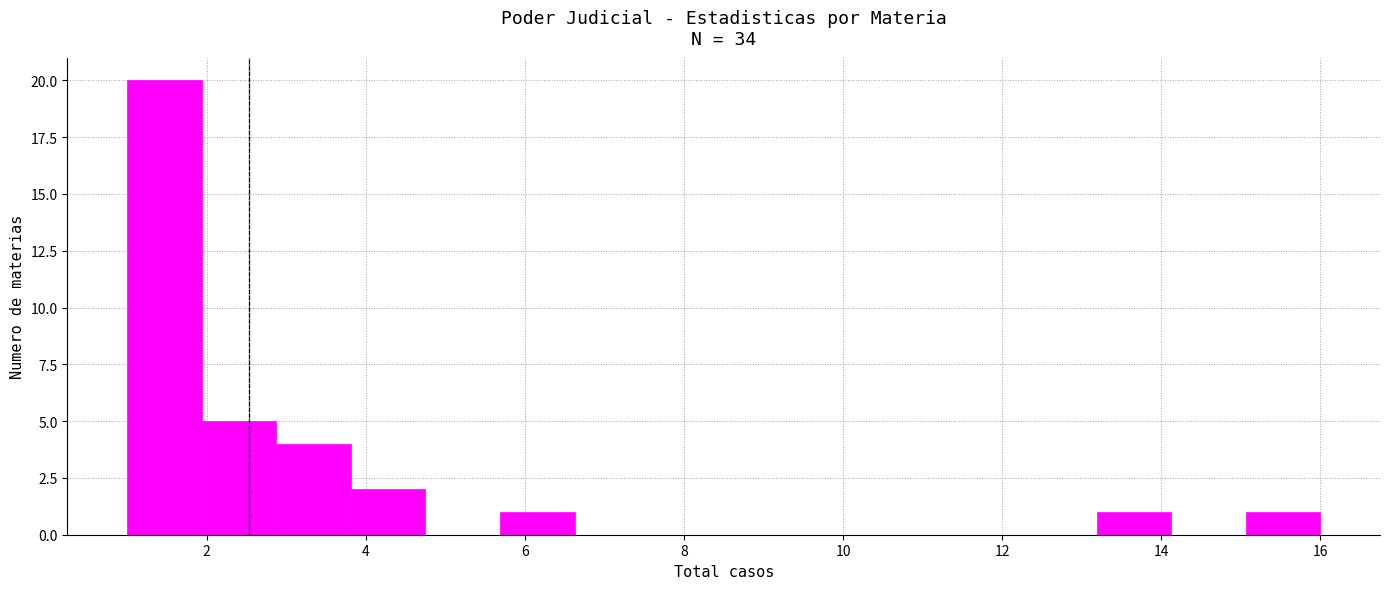

Reading left to right, transcribe this chart: for each bar, give the range it covers on the x-axis and its height. Neither the bar edges nor the heights are printed on the chart, so give them approximately, as read against the axes.

1.0 to 2.0: 20
2.0 to 2.8: 5
2.8 to 3.8: 4
3.8 to 4.8: 2
4.8 to 5.6: 0
5.6 to 6.6: 1
6.6 to 7.6: 0
7.6 to 8.6: 0
8.6 to 9.4: 0
9.4 to 10.4: 0
10.4 to 11.4: 0
11.4 to 12.2: 0
12.2 to 13.2: 0
13.2 to 14.2: 1
14.2 to 15.0: 0
15.0 to 16.0: 1